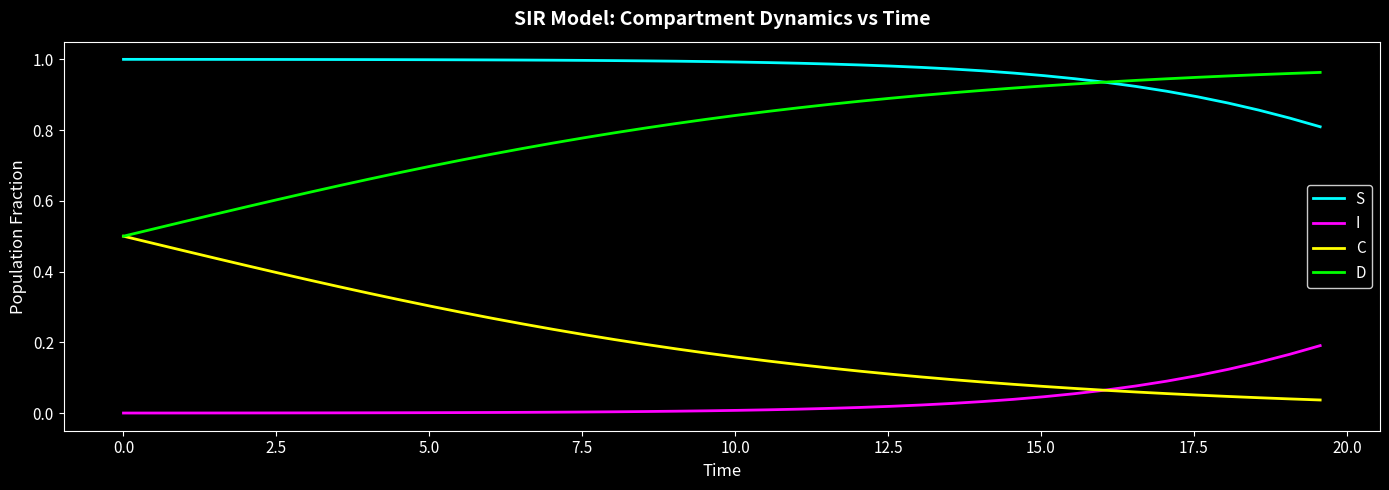

True or false: C and S intersect in this chart.

False